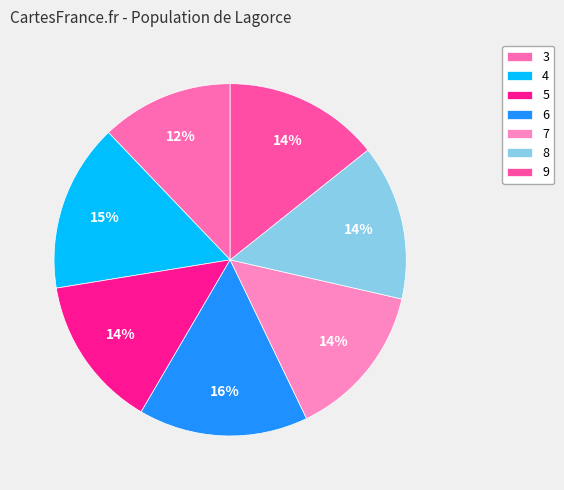

Rank the categories by value from highest to lowest.

6, 4, 7, 8, 9, 5, 3